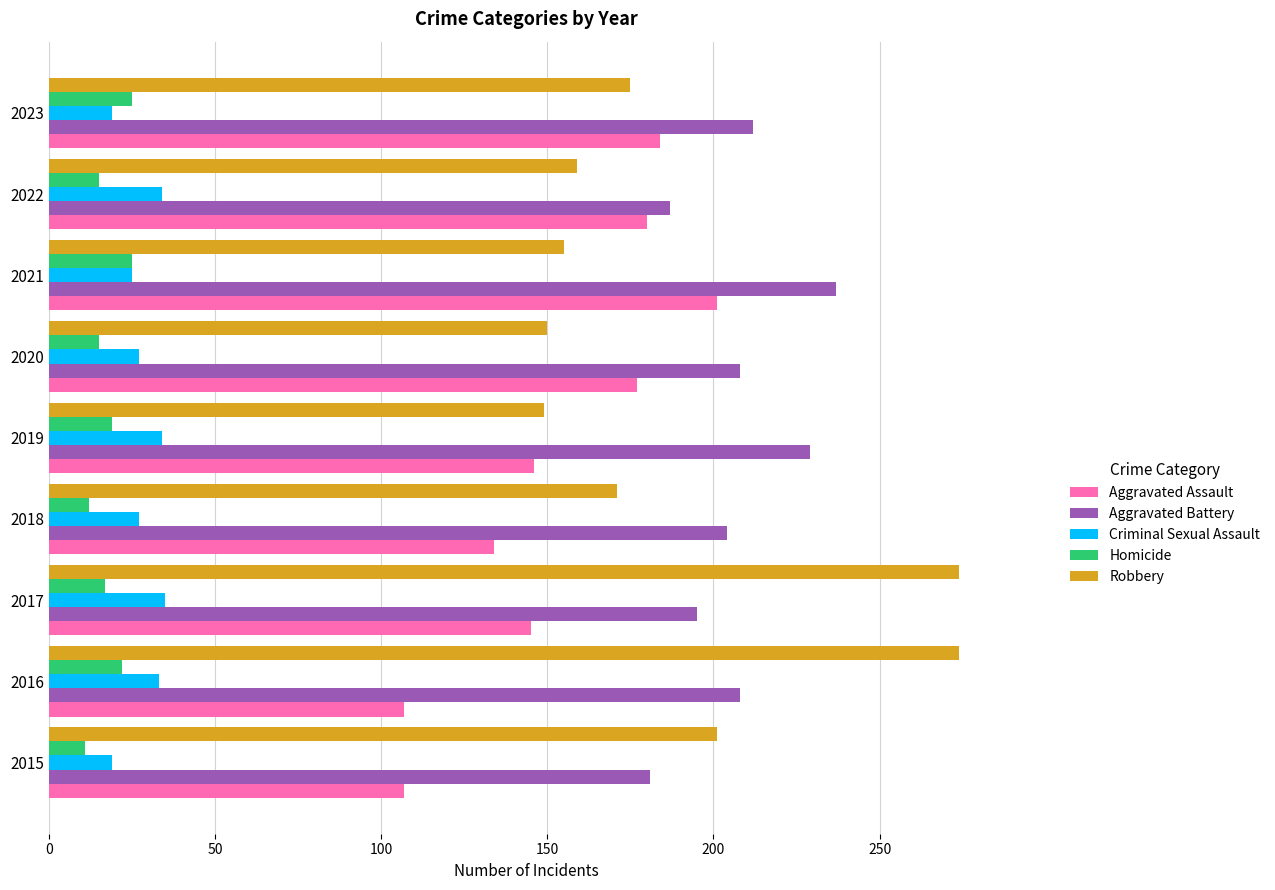

The value of Aggravated Assault at 2017 is 82. True or false?

False